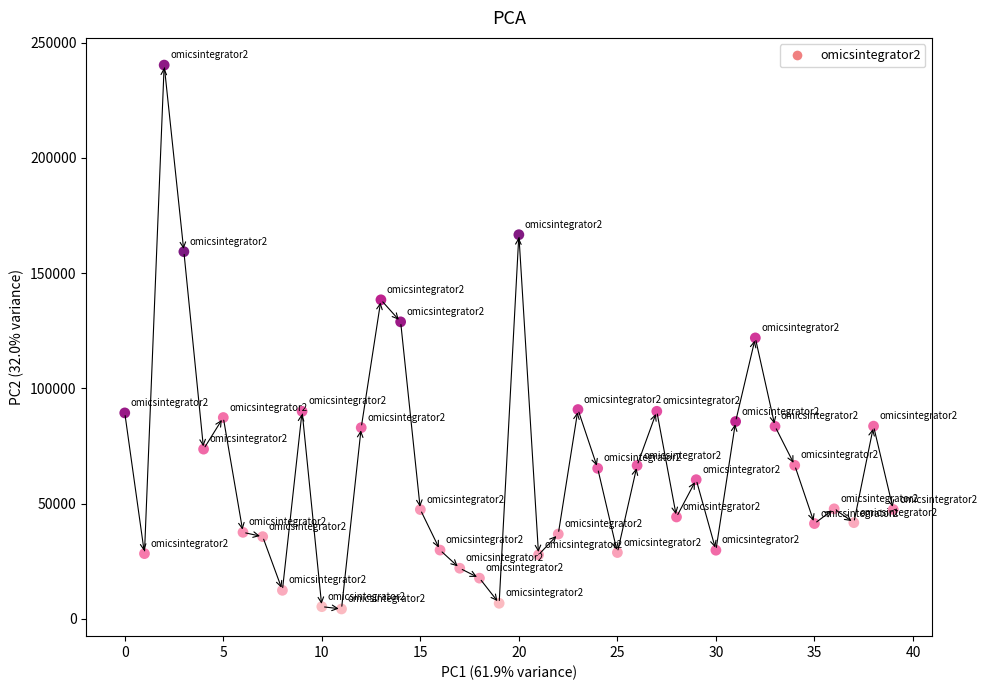

What is the range of Y values (max minus min)?

235972